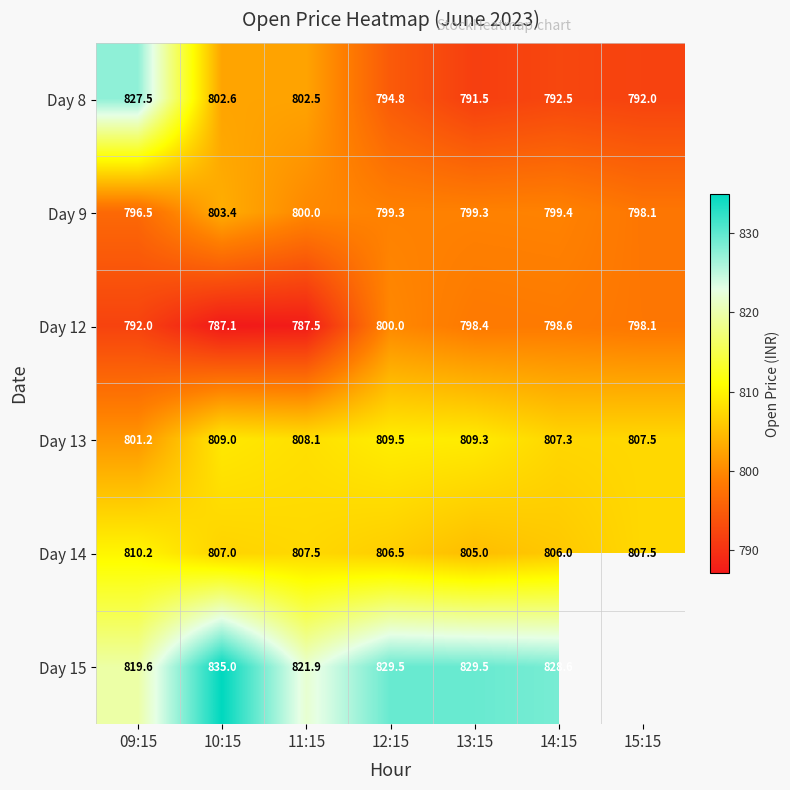

Between 13:15 and 11:15, which is larger?

11:15